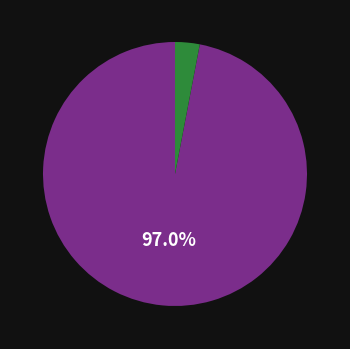

To the nearest percent, what is the difference between the largest and smallest slice percentages?

94%